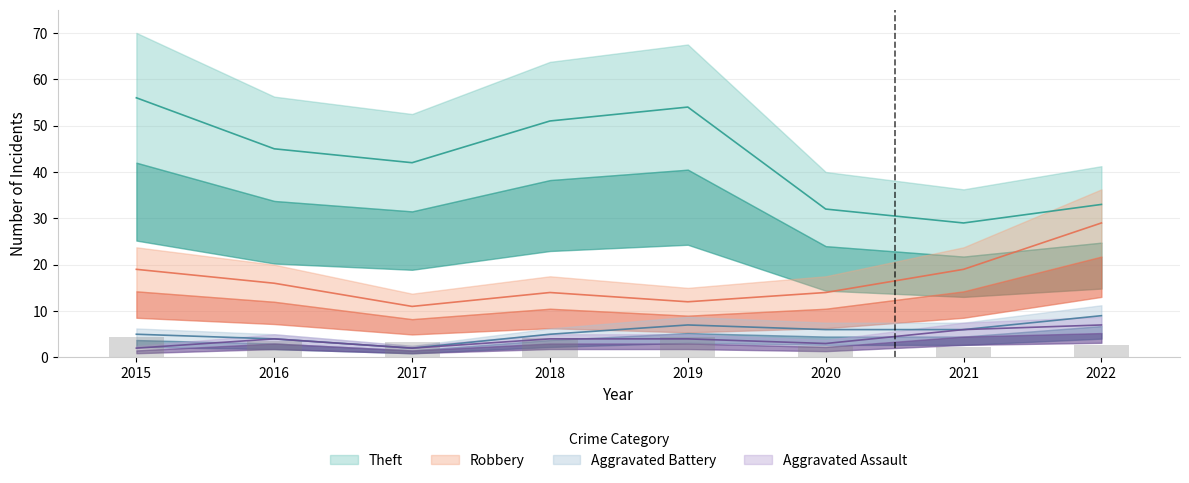

What is the difference between the highest and lowest values at 2021?

16.7